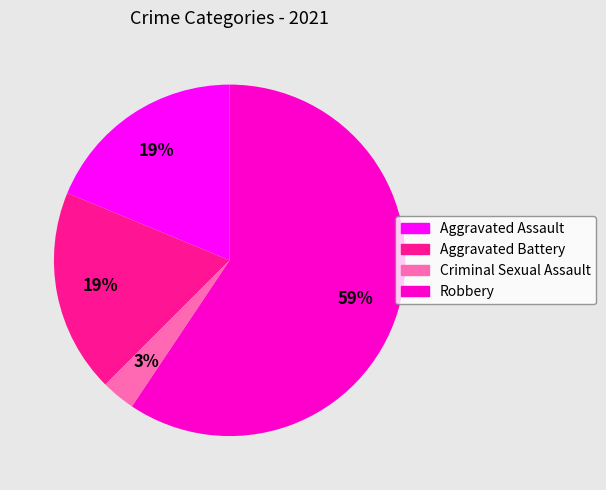

How many slices are in this pie chart?

4